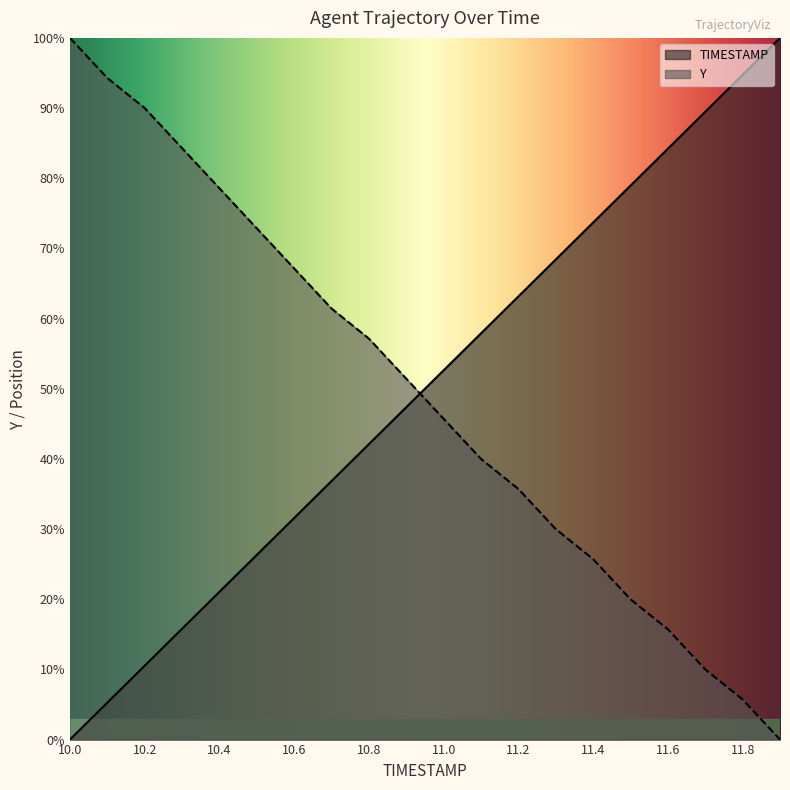

What is the sum of all TIMESTAMP values?

1000.0